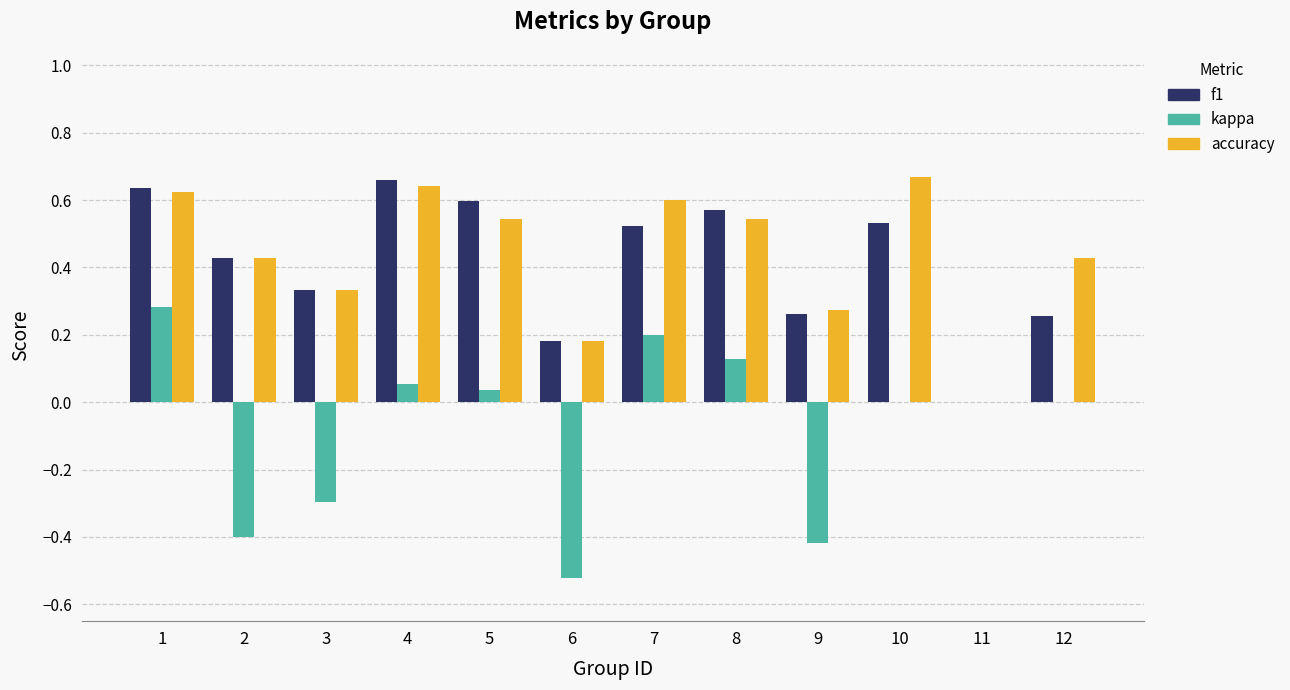

Between 2 and 5, which series saw the biggest shift?

kappa